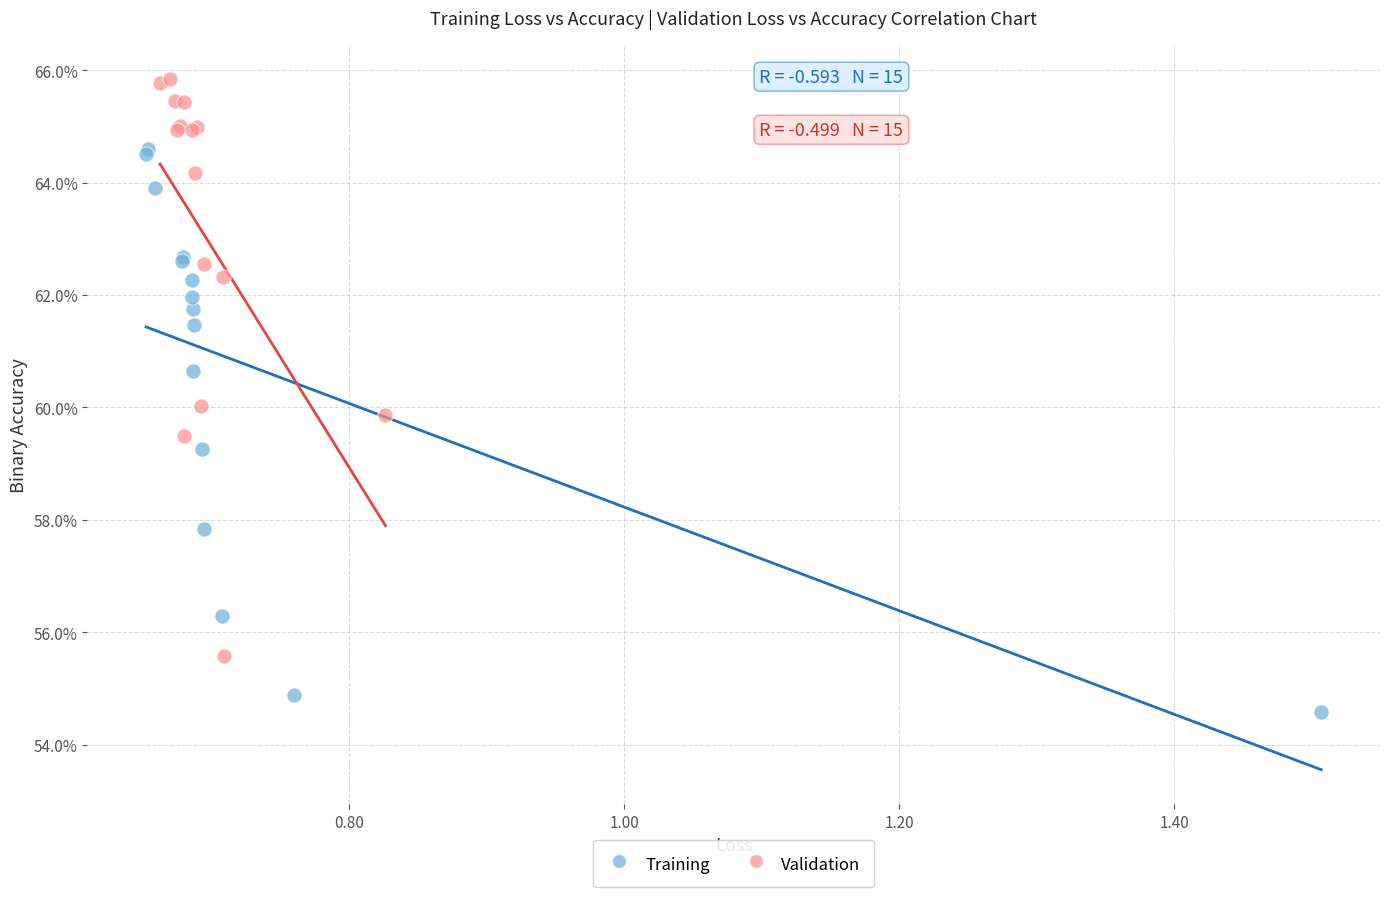

Which series has the widest spread of Y values?

Validation